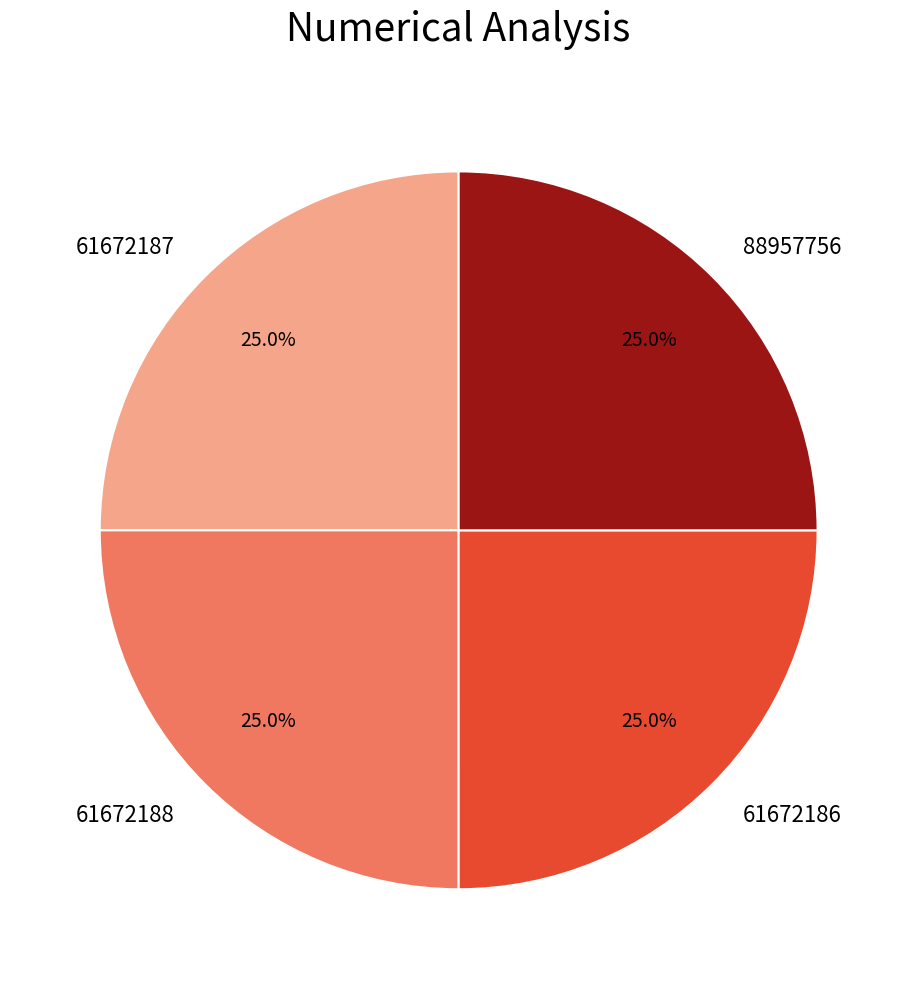

To the nearest percent, what percentage of the pie is 61672188?

25%